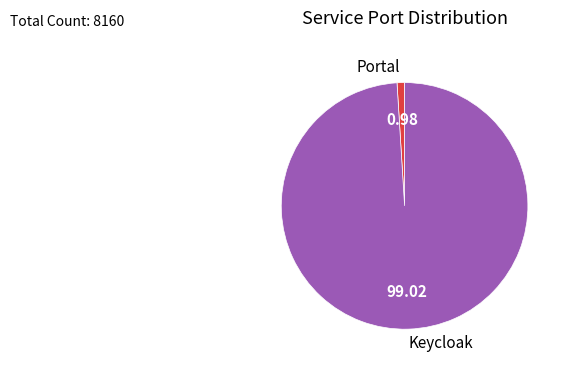

Which slice represents more than half of the pie?

Keycloak